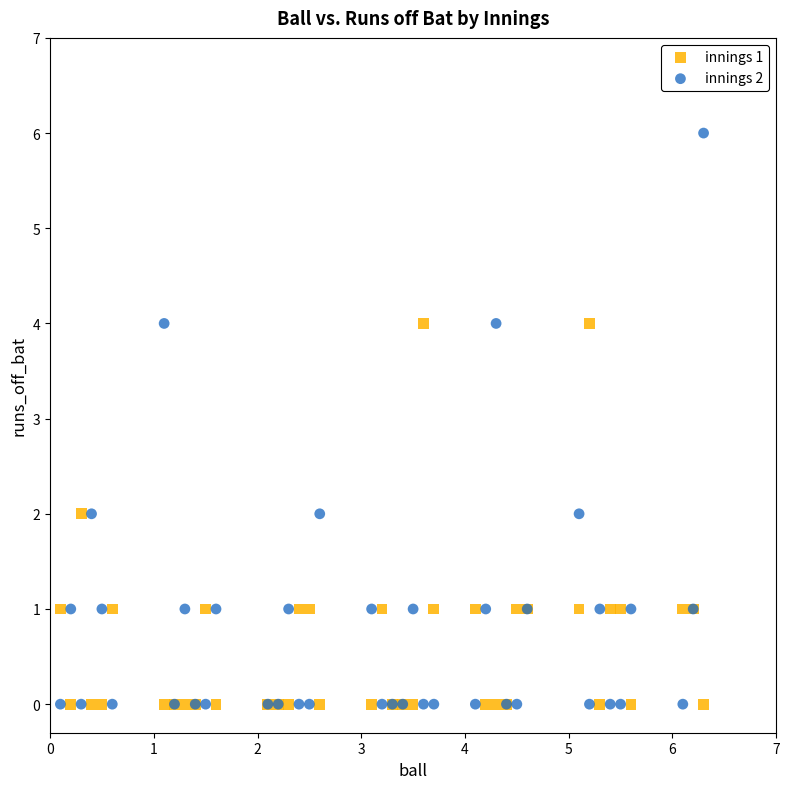

Which series has the widest spread of Y values?

innings 2